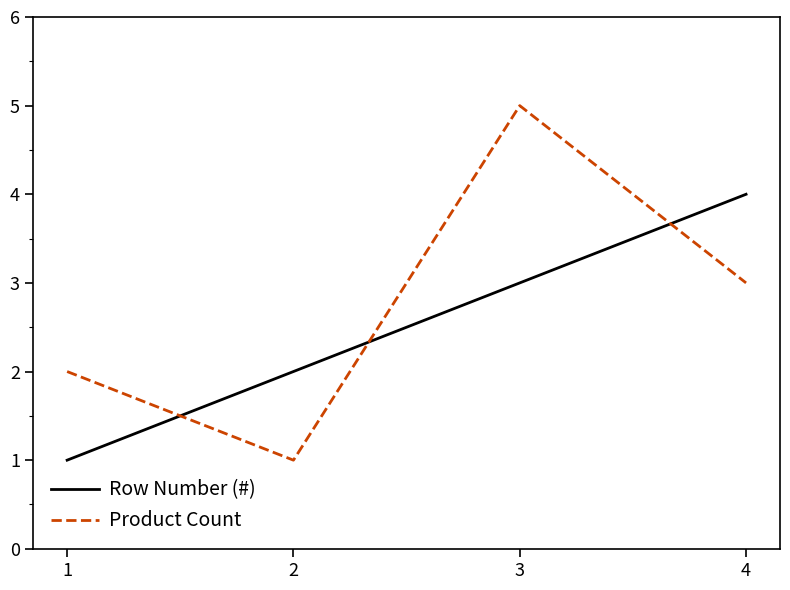

What is the sum of all Product Count values?

11